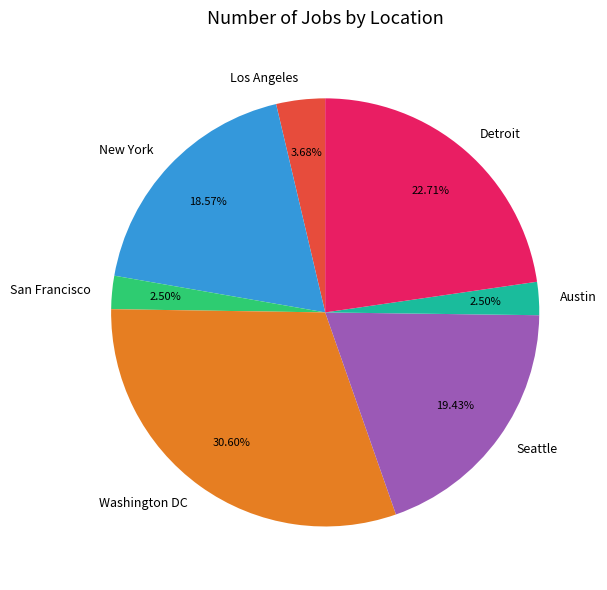

Is there a majority slice in this chart?

No